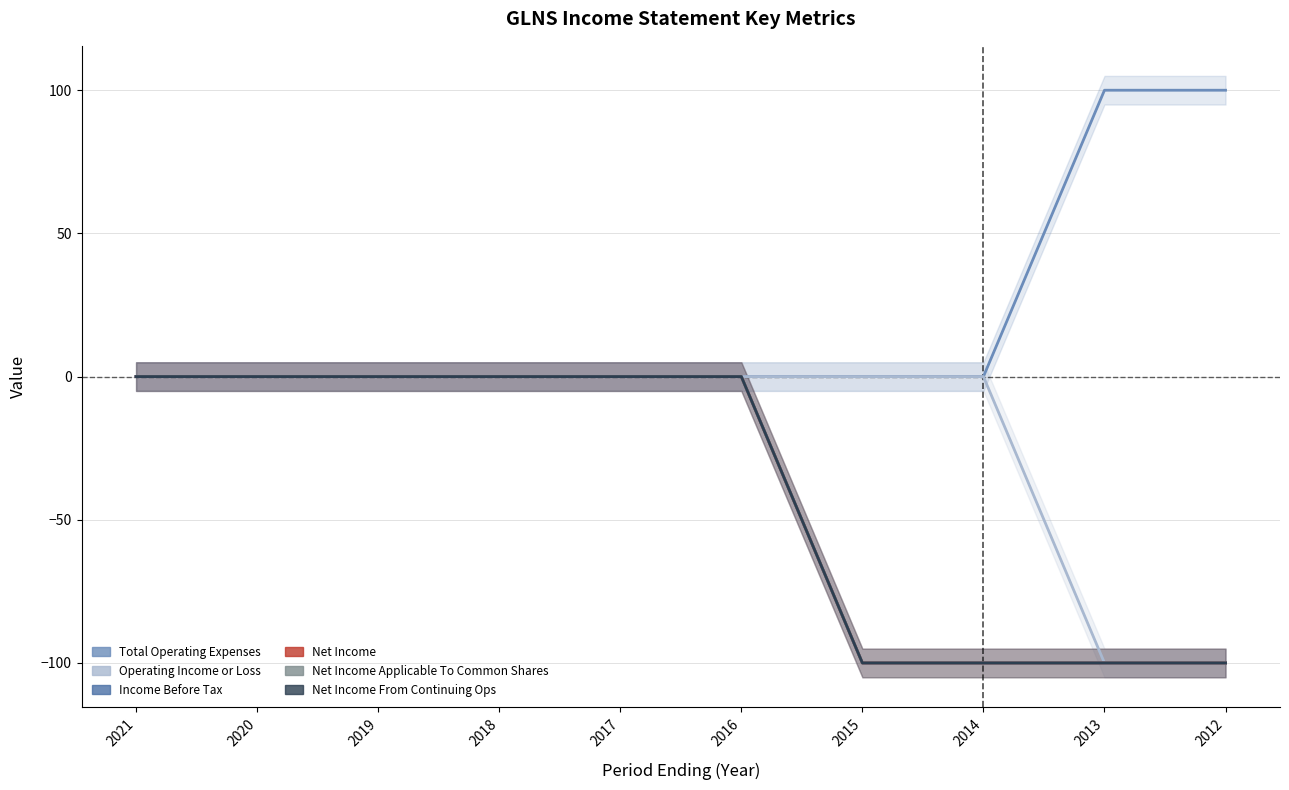

Reading left to right, transcribe all the data shown in this chart.

Total Operating Expenses: 2021=0	2020=0	2019=0	2018=0	2017=0	2016=0	2015=0	2014=0	2013=100	2012=100
Operating Income or Loss: 2021=0	2020=0	2019=0	2018=0	2017=0	2016=0	2015=0	2014=0	2013=-100	2012=-100
Income Before Tax: 2021=0	2020=0	2019=0	2018=0	2017=0	2016=0	2015=-100	2014=-100	2013=-100	2012=-100
Net Income: 2021=0	2020=0	2019=0	2018=0	2017=0	2016=0	2015=-100	2014=-100	2013=-100	2012=-100
Net Income Applicable To Common Shares: 2021=0	2020=0	2019=0	2018=0	2017=0	2016=0	2015=-100	2014=-100	2013=-100	2012=-100
Net Income From Continuing Ops: 2021=0	2020=0	2019=0	2018=0	2017=0	2016=0	2015=-100	2014=-100	2013=-100	2012=-100